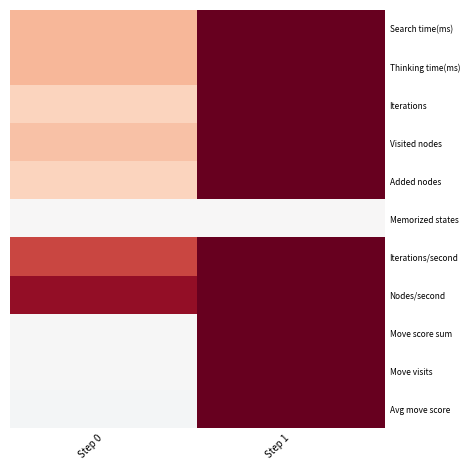

Rank the series at Step 0 from highest to lowest value.

Nodes/second, Iterations/second, Thinking time(ms), Search time(ms), Visited nodes, Added nodes, Iterations, Memorized states, Move score sum, Move visits, Avg move score